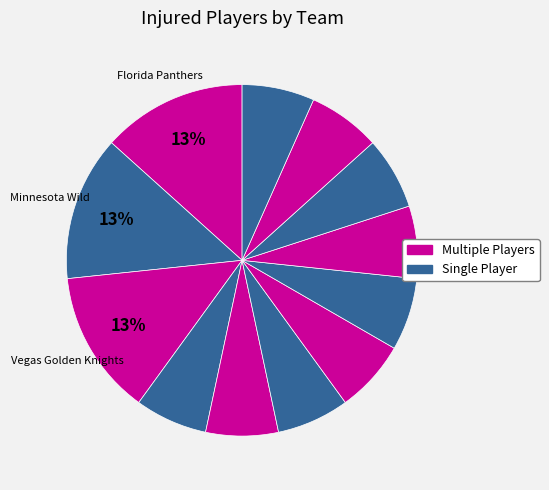

How many slices are in this pie chart?

12